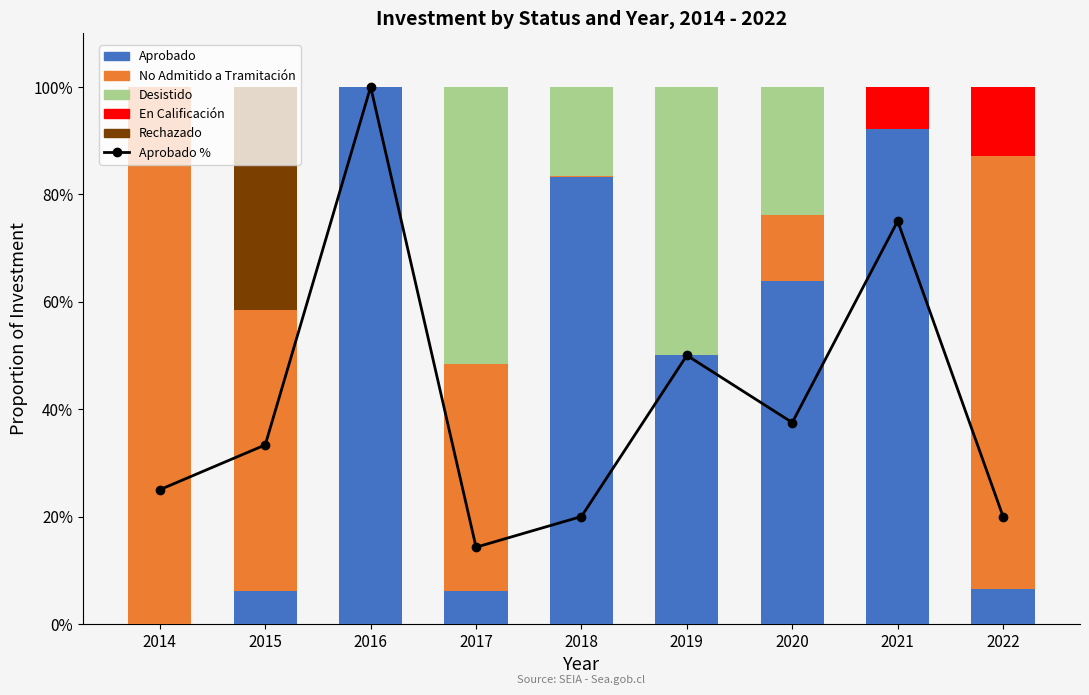

What is the value of the No Admitido a Tramitación bar at the 7th from the left?

12.3